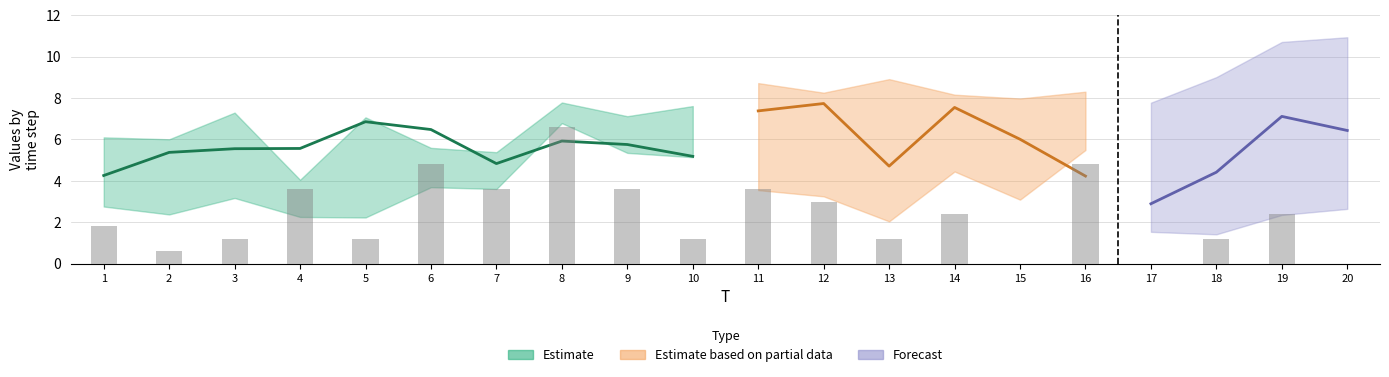

Are the bars horizontal?

No